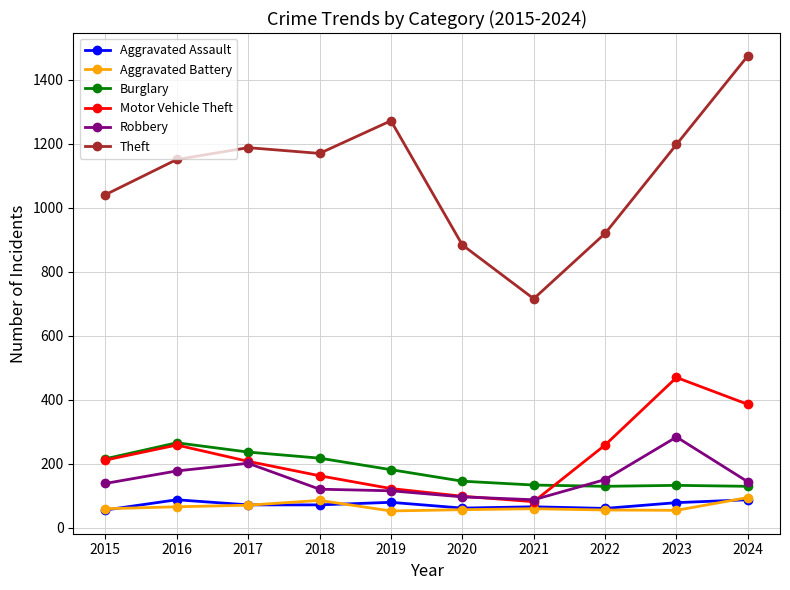

What is the maximum value shown in the chart?

1475